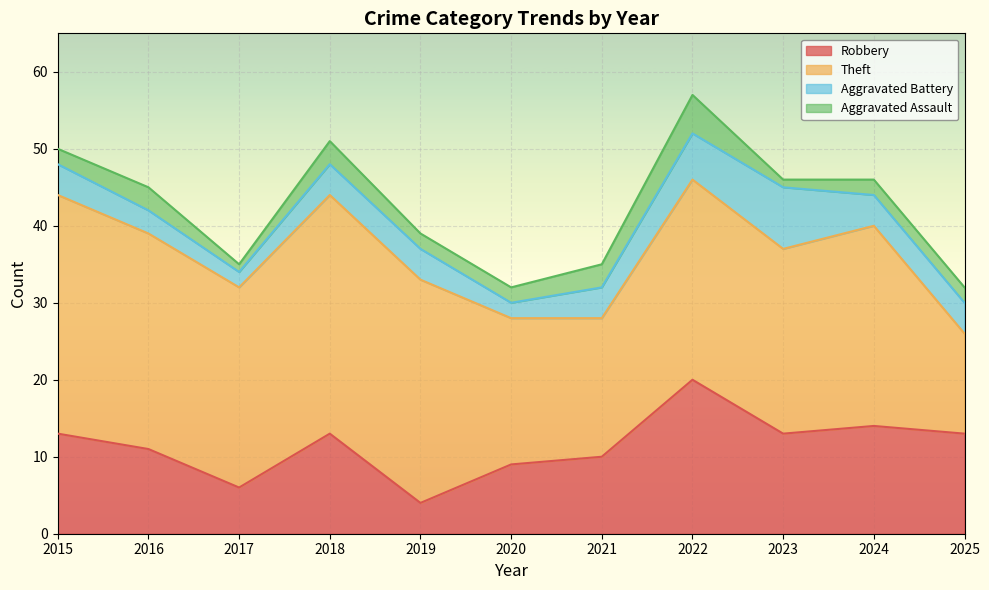

Reading left to right, extract all data points from this chart.

Robbery: 2015=13	2016=11	2017=6	2018=13	2019=4	2020=9	2021=10	2022=20	2023=13	2024=14	2025=13
Theft: 2015=31	2016=28	2017=26	2018=31	2019=29	2020=19	2021=18	2022=26	2023=24	2024=26	2025=13
Aggravated Battery: 2015=4	2016=3	2017=2	2018=4	2019=4	2020=2	2021=4	2022=6	2023=8	2024=4	2025=4
Aggravated Assault: 2015=2	2016=3	2017=1	2018=3	2019=2	2020=2	2021=3	2022=5	2023=1	2024=2	2025=2